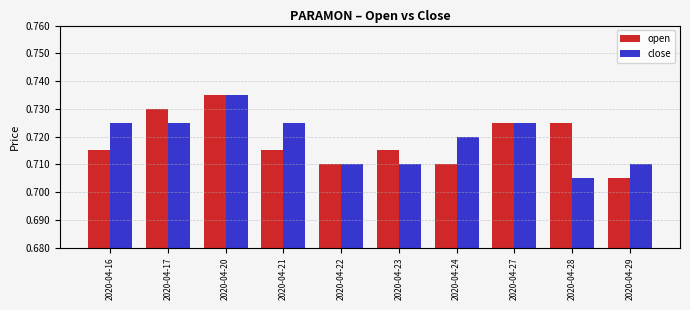

The value of open at 2020-04-27 is 0.5. True or false?

False